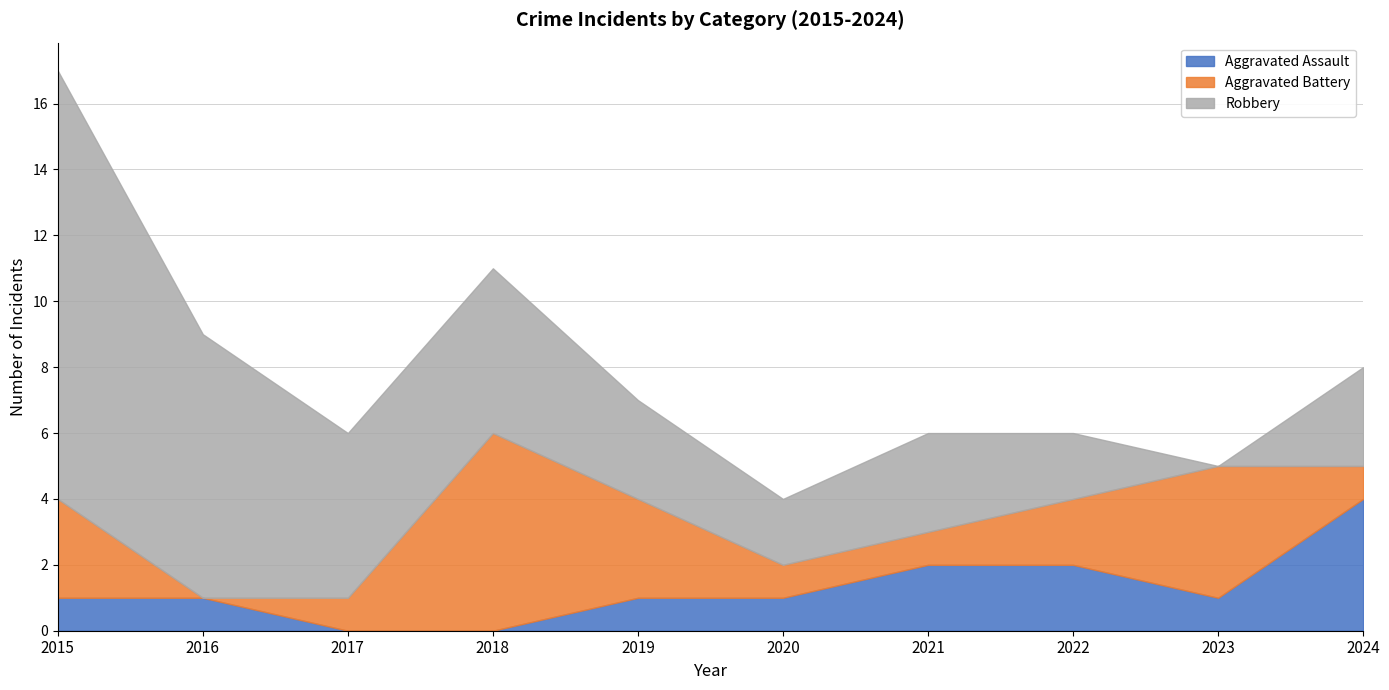

What is the value of the Aggravated Assault point at the 9th from the left?

1